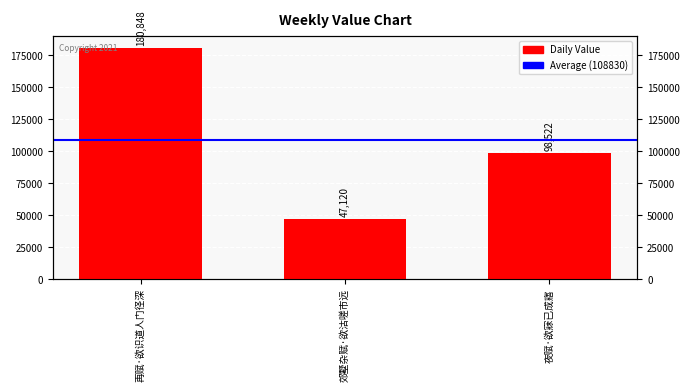

True or false: the data shows 17361 at 郊墅杂赋·欲沽嗟市远.

False